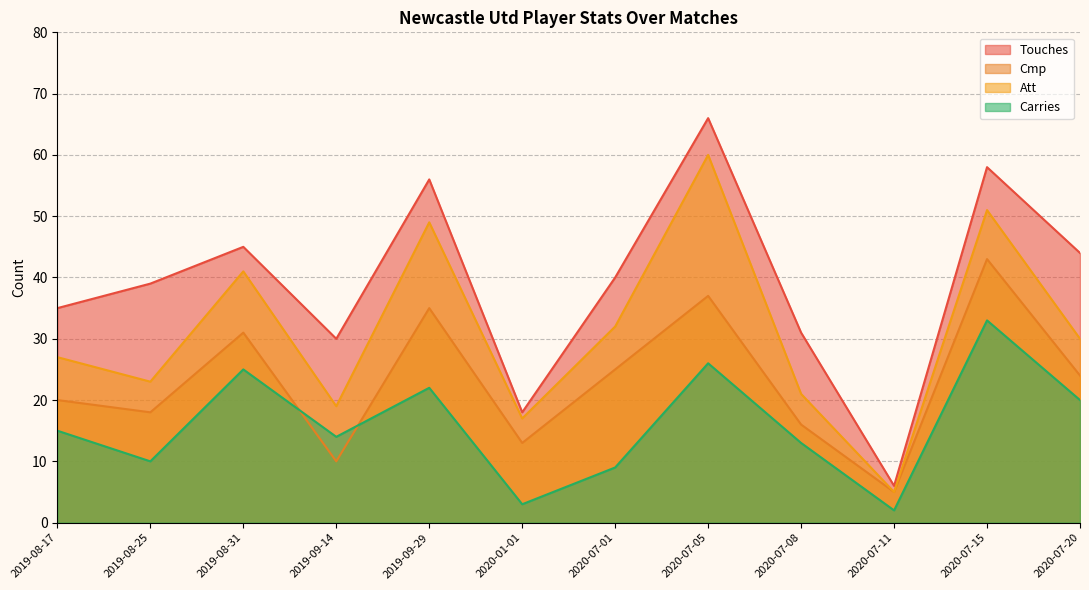

True or false: Att has a value of 32 at 2020-07-01.

True